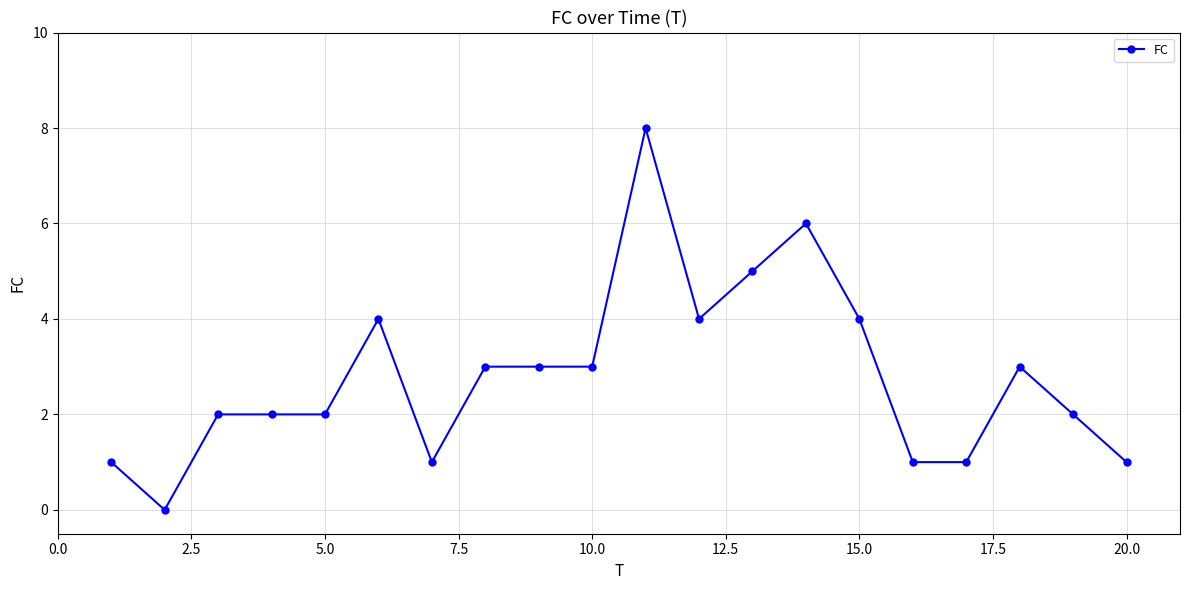

Reading left to right, transcribe all the data shown in this chart.

1	0	2	2	2	4	1	3	3	3	8	4	5	6	4	1	1	3	2	1